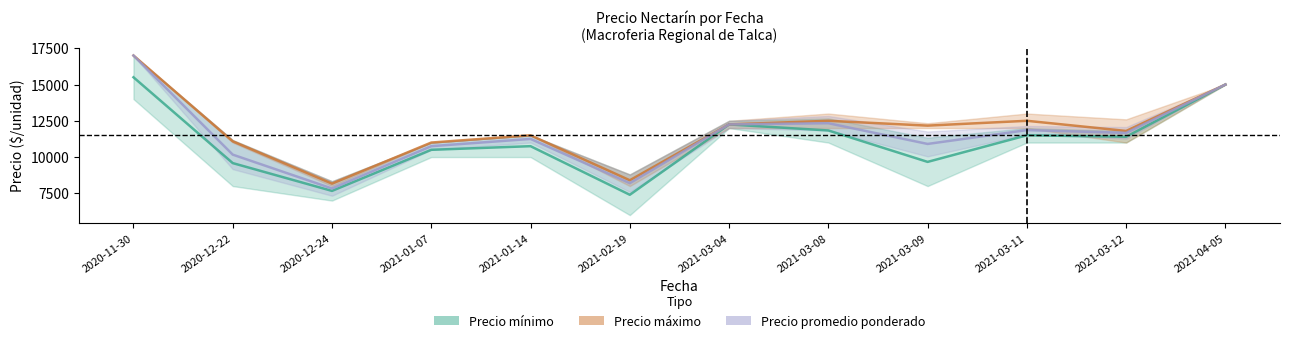

List the labels in order of Precio minimo_mean value, largest first.

2020-11-30, 2021-04-05, 2021-03-08, 2021-03-04, 2021-03-11, 2021-03-12, 2021-01-14, 2021-03-09, 2021-01-07, 2020-12-22, 2021-02-19, 2020-12-24